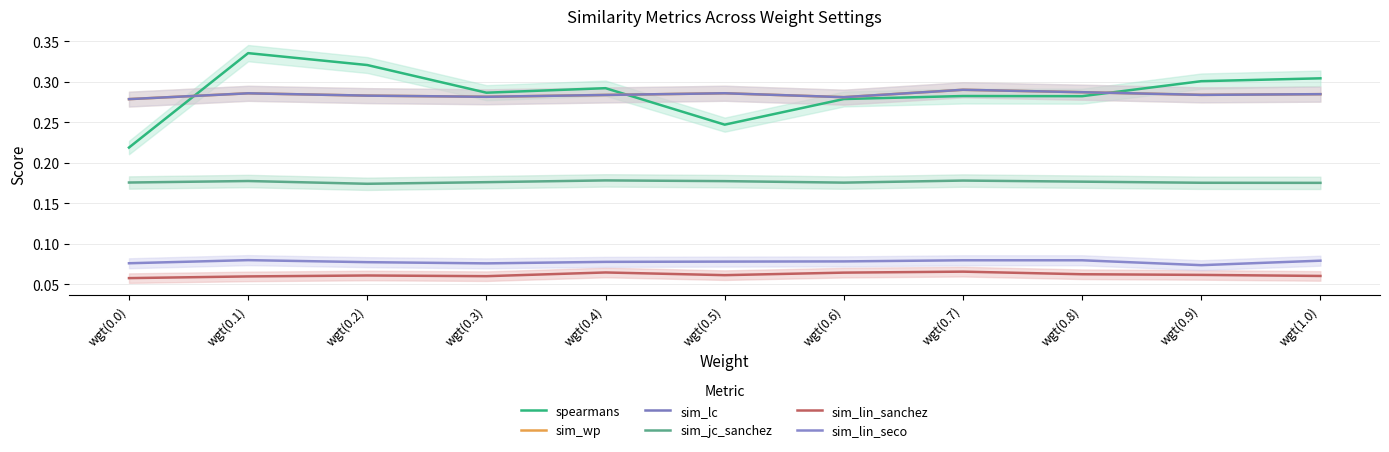

At wgt(0.3), list the series in order from largest to smallest.

spearmans, sim_wp, sim_lc, sim_jc_sanchez, sim_lin_seco, sim_lin_sanchez